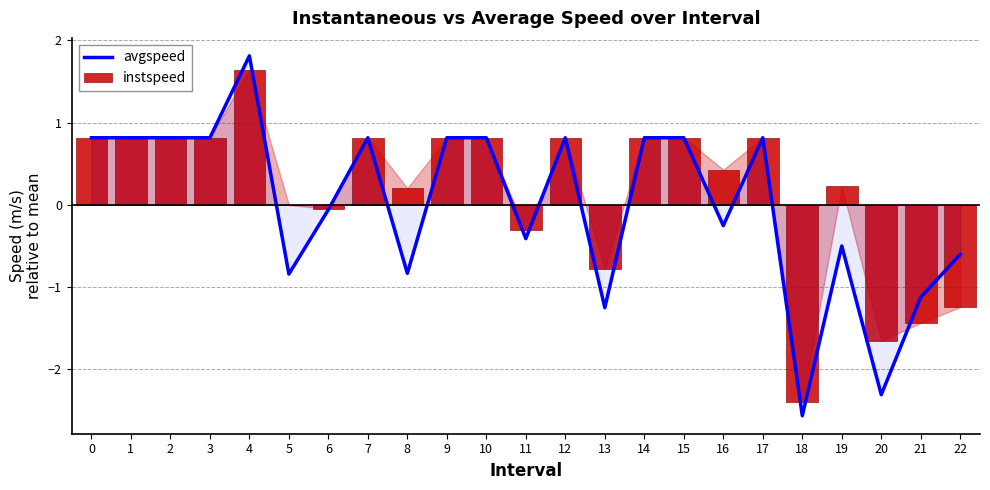

What is the sum of the avgspeed values at 16 and 3?

0.6